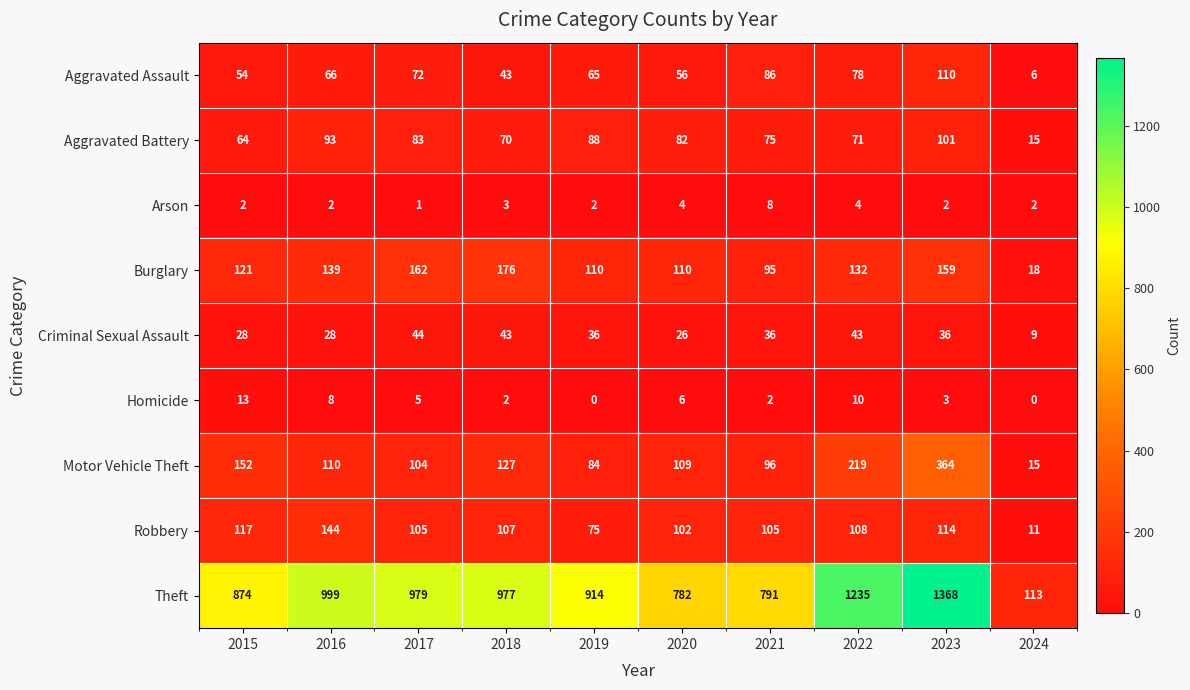

Is it true that Criminal Sexual Assault equals 15 at 2024?

False